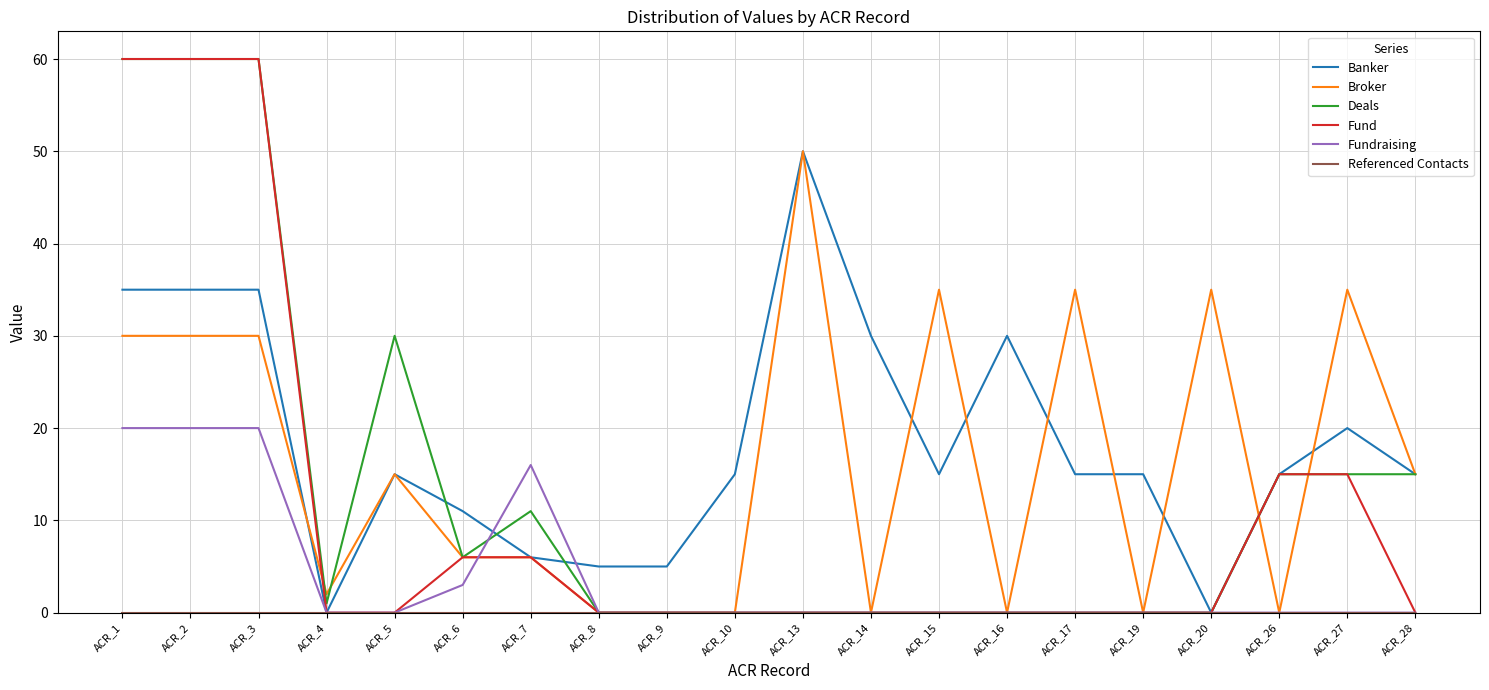

The value of Banker at ACR_6 is 11. True or false?

True